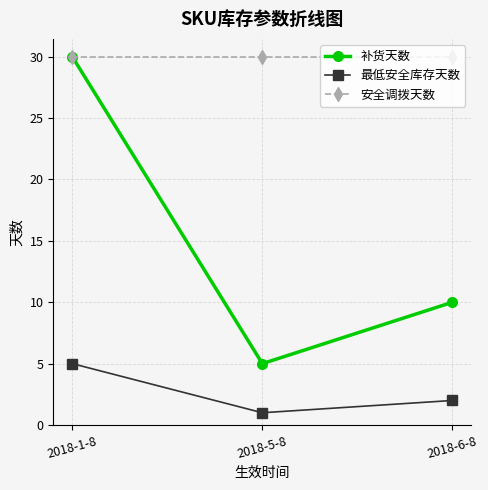

What is the difference between the 最低安全库存天数 values at 2018-6-8 and 2018-1-8?

3